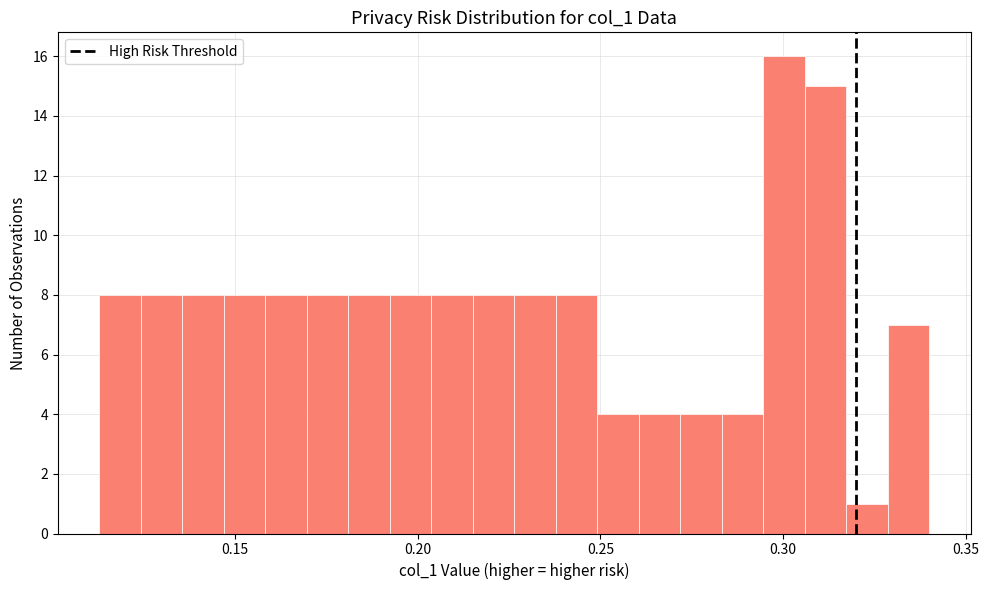

Around what value on the x-axis is the tallest bar? Give the approximate position of its centre, as read against the axis.

0.300